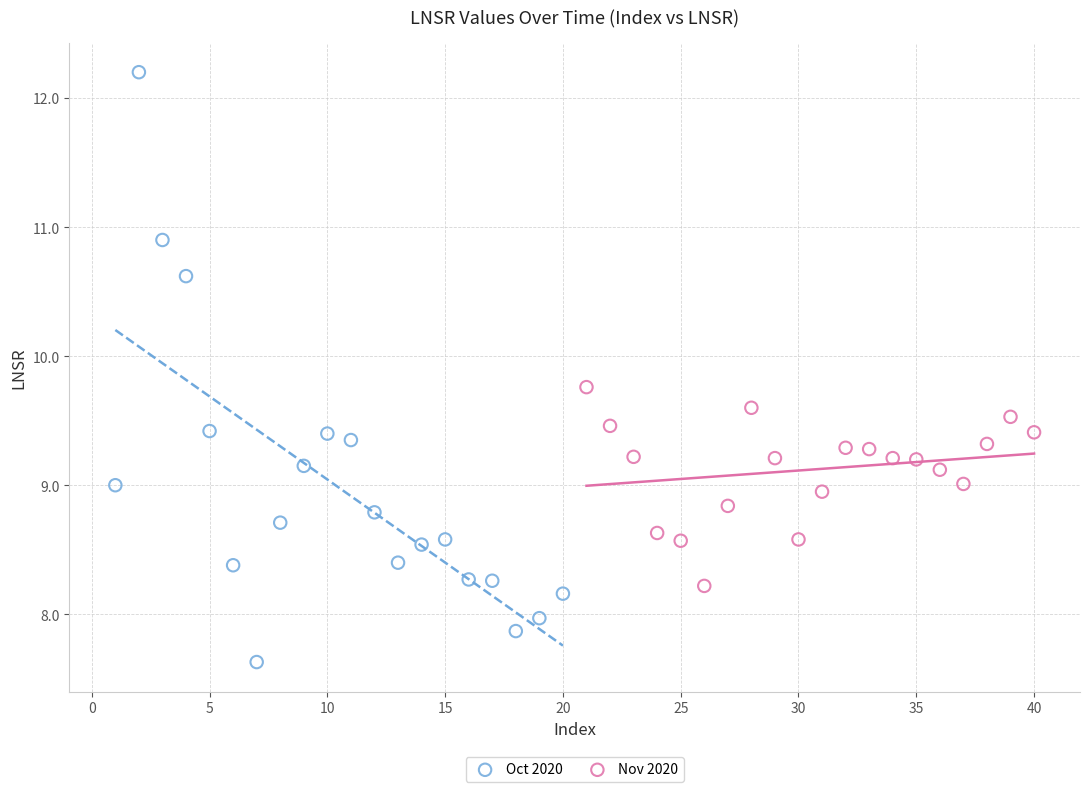

What are all the series names shown in the legend?

Oct 2020, Nov 2020